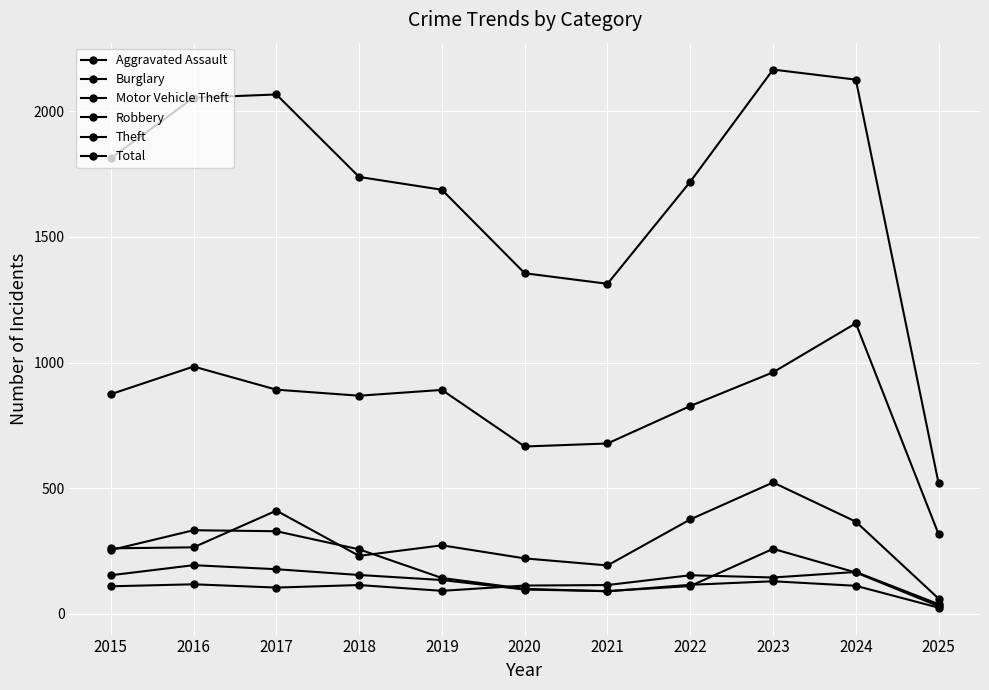

Is it true that Aggravated Assault equals 158 at 2018?

False